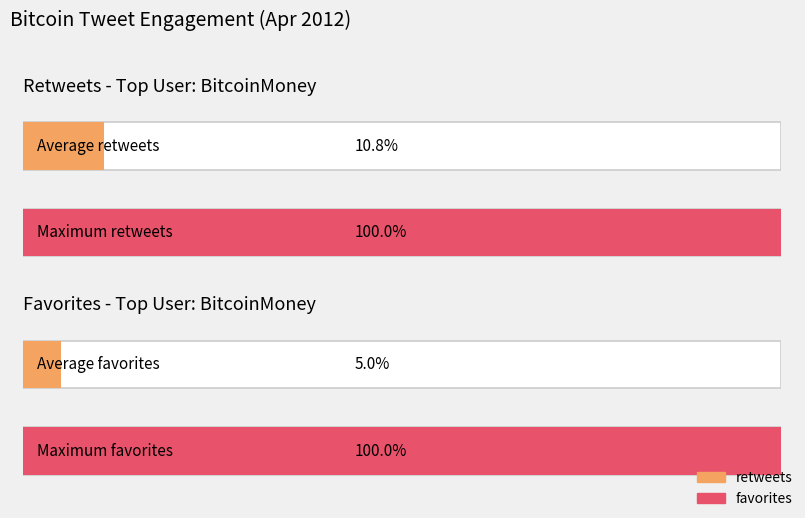

The retweets series shows 4 at 38. True or false?

False